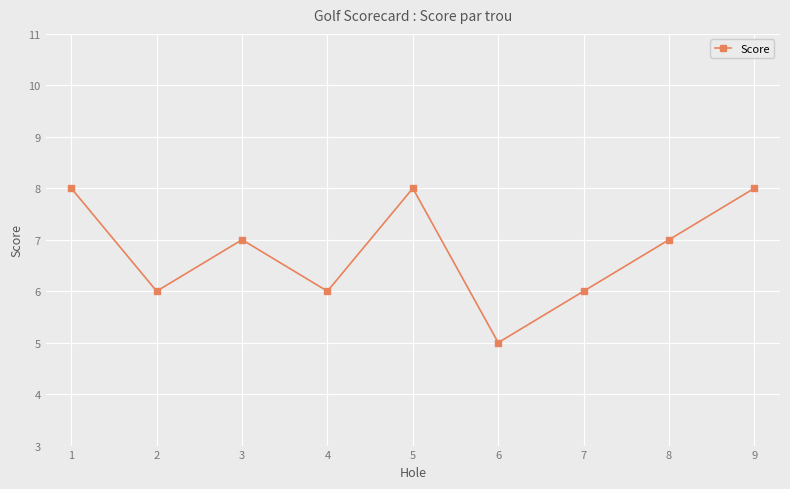

What is the approximate value at 2?

6